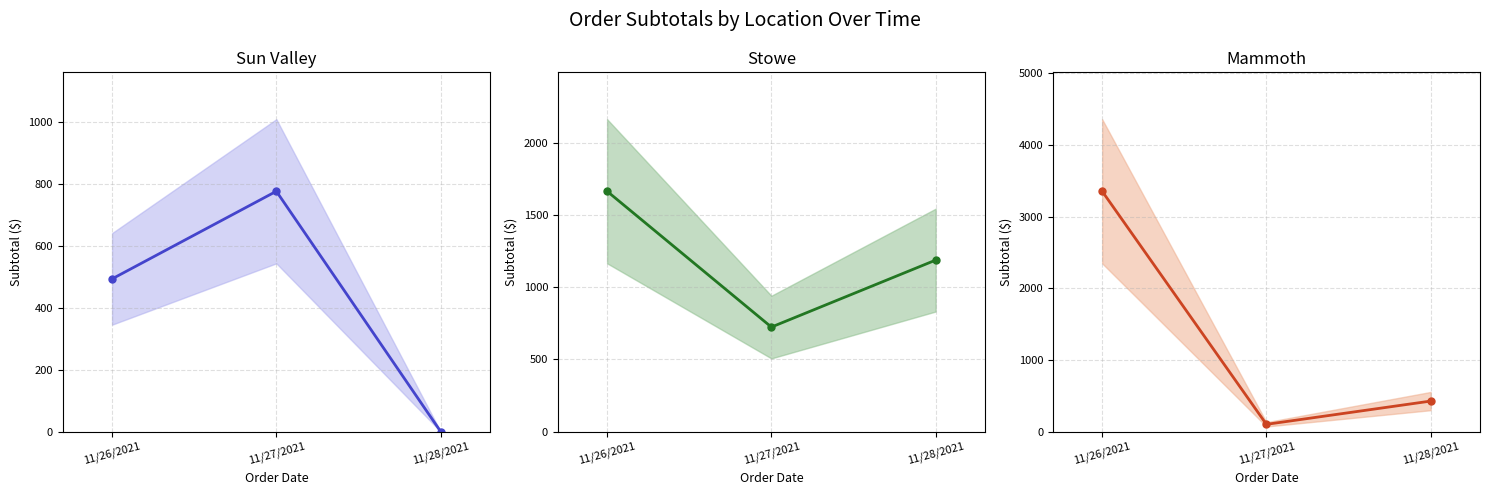

How many positive values does the Sun Valley series have?

2